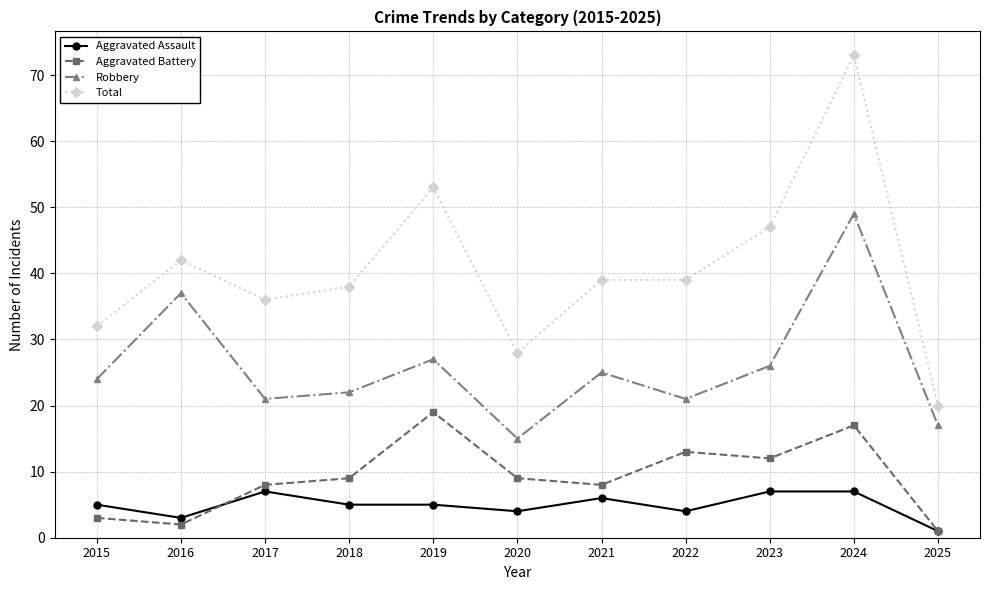

Which series has the widest spread of values?

Total